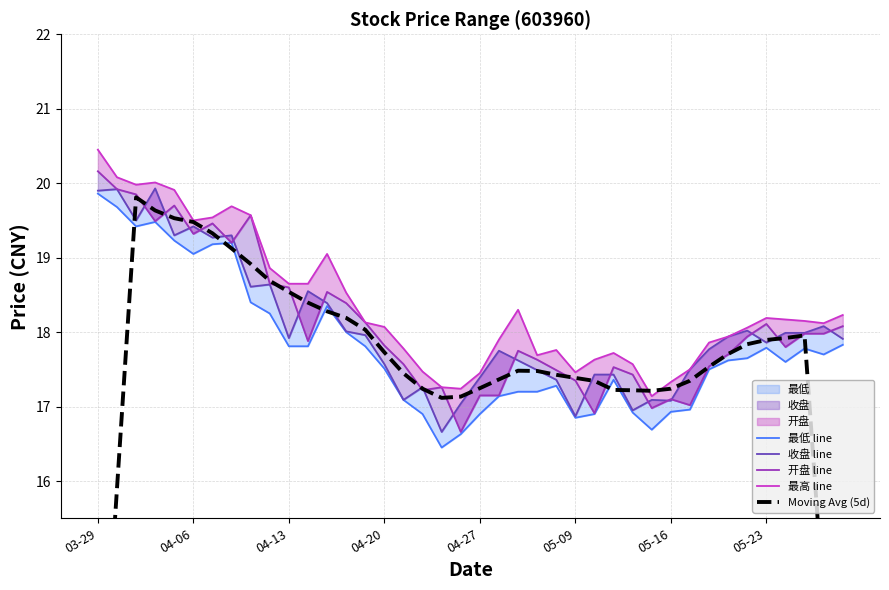

Where does the 开盘 line series first go above 17?

03-29